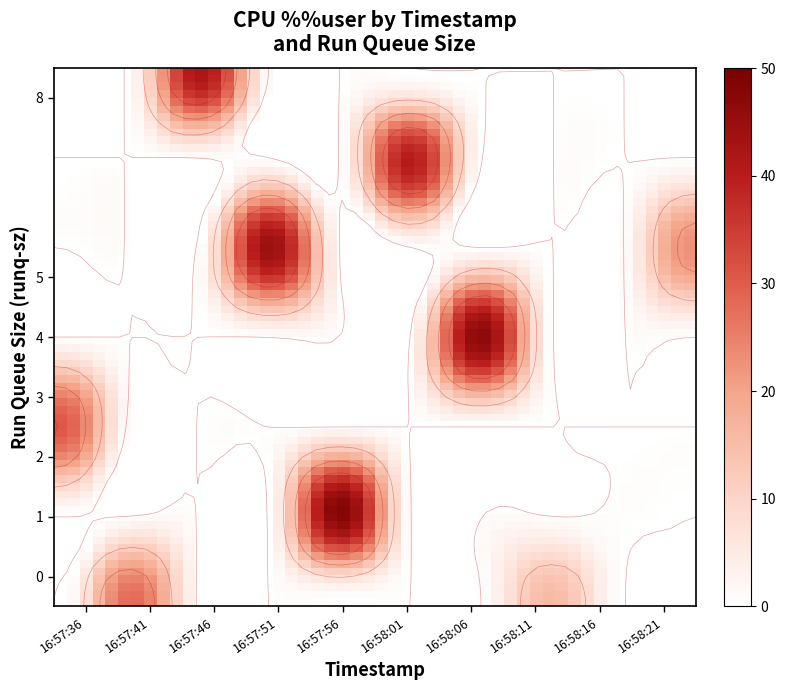

How many data points in 16:57:46 are above 42?

1